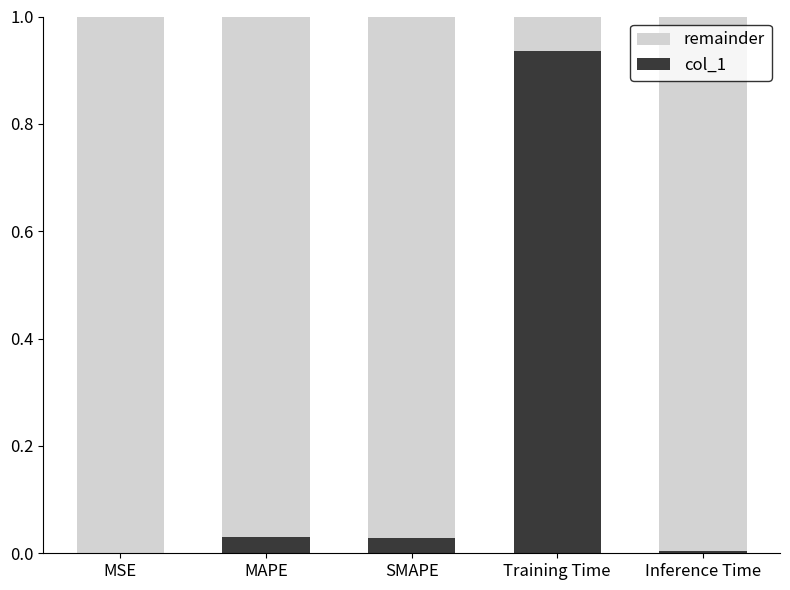

Count the number of categories in the chart.

5